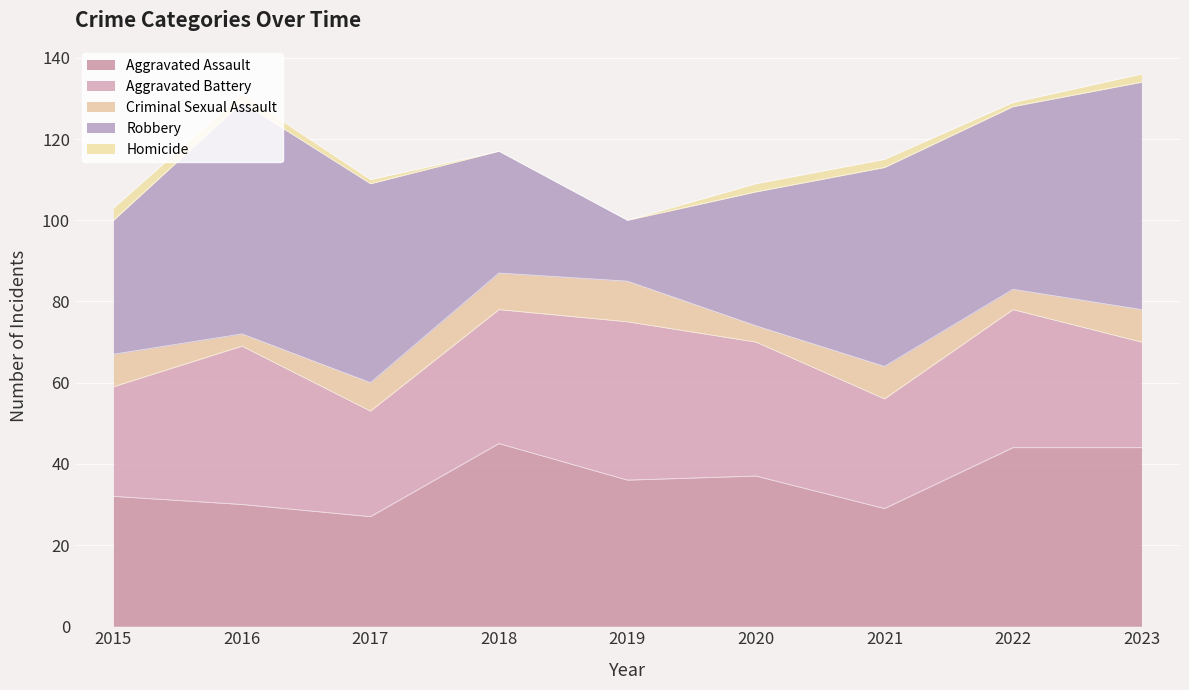

What is the total value across all series at 2023?

136